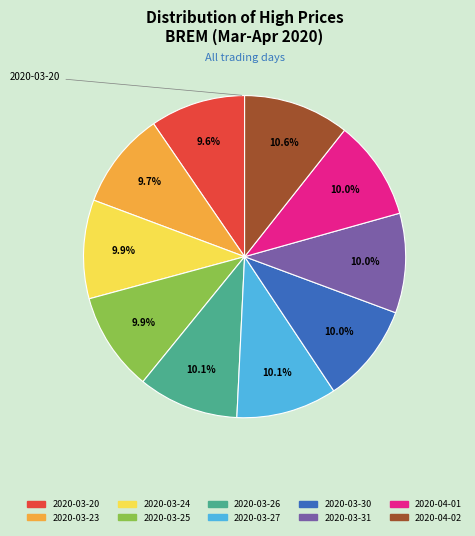

Which category has the smallest portion of the pie?

2020-03-20